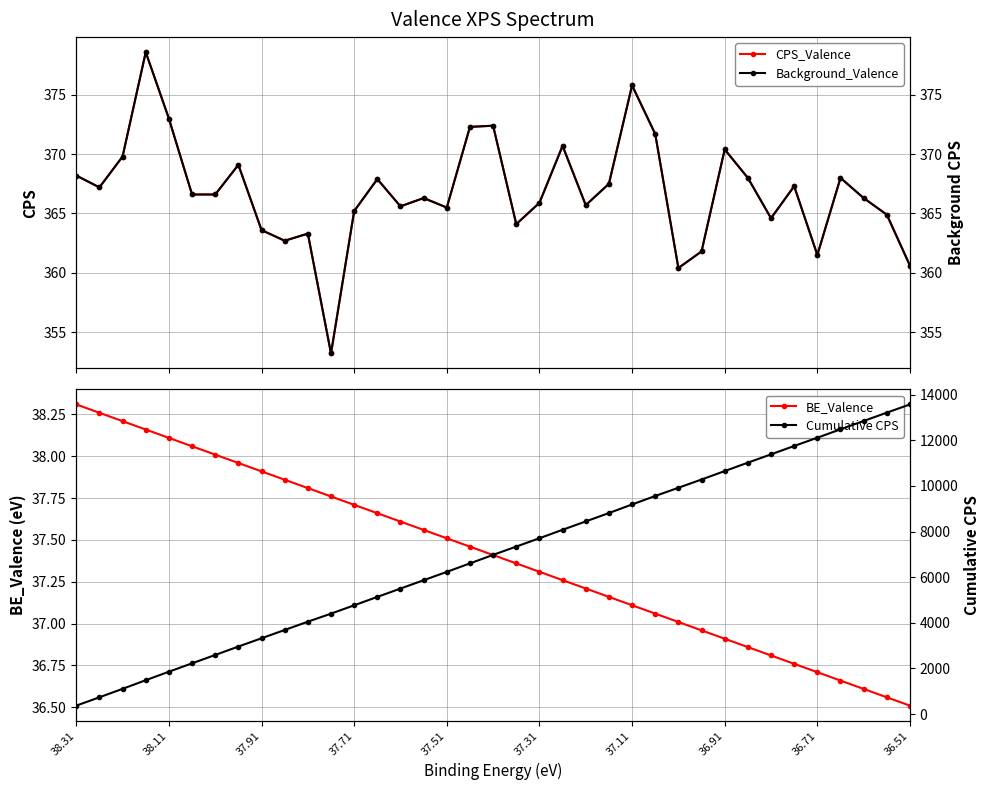

What is the spread (max minus min) of values at 18?

6939.7